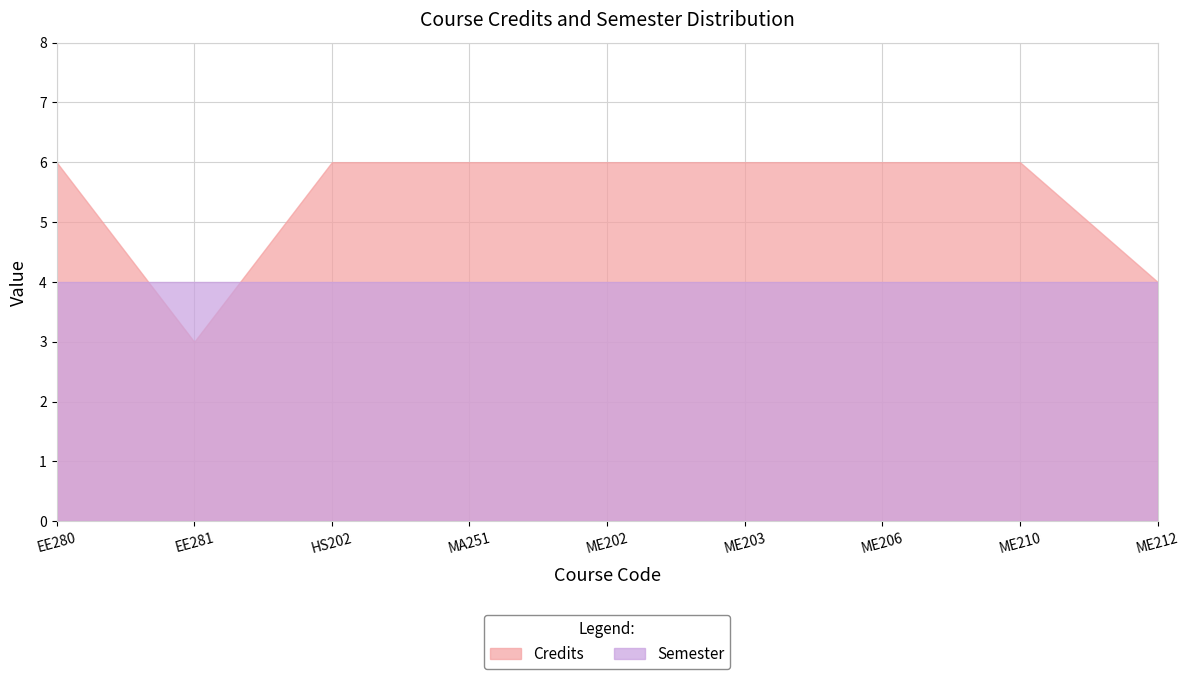

Reading left to right, what are all the values shown in this chart?

Credits: 6	3	6	6	6	6	6	6	4
Semester: 4	4	4	4	4	4	4	4	4